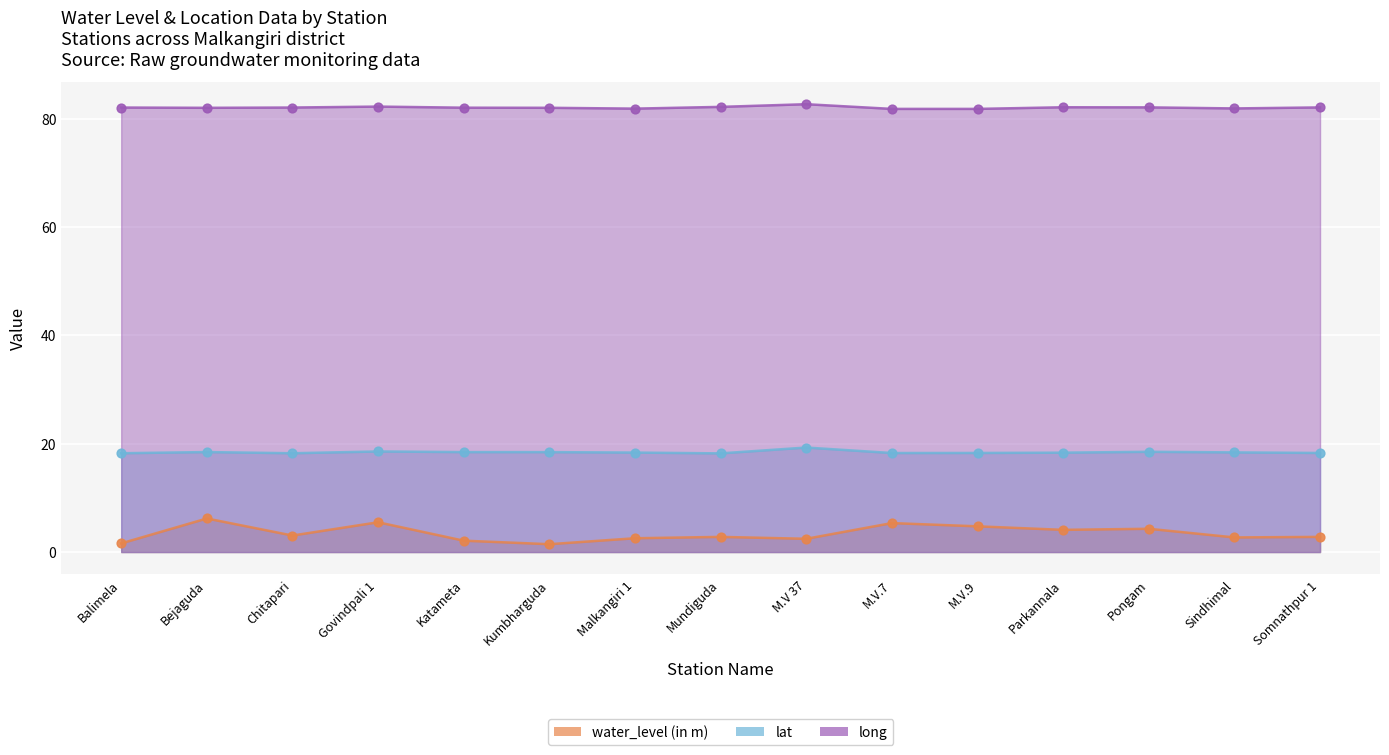

What is the total value across all series at M.V 37?

104.5